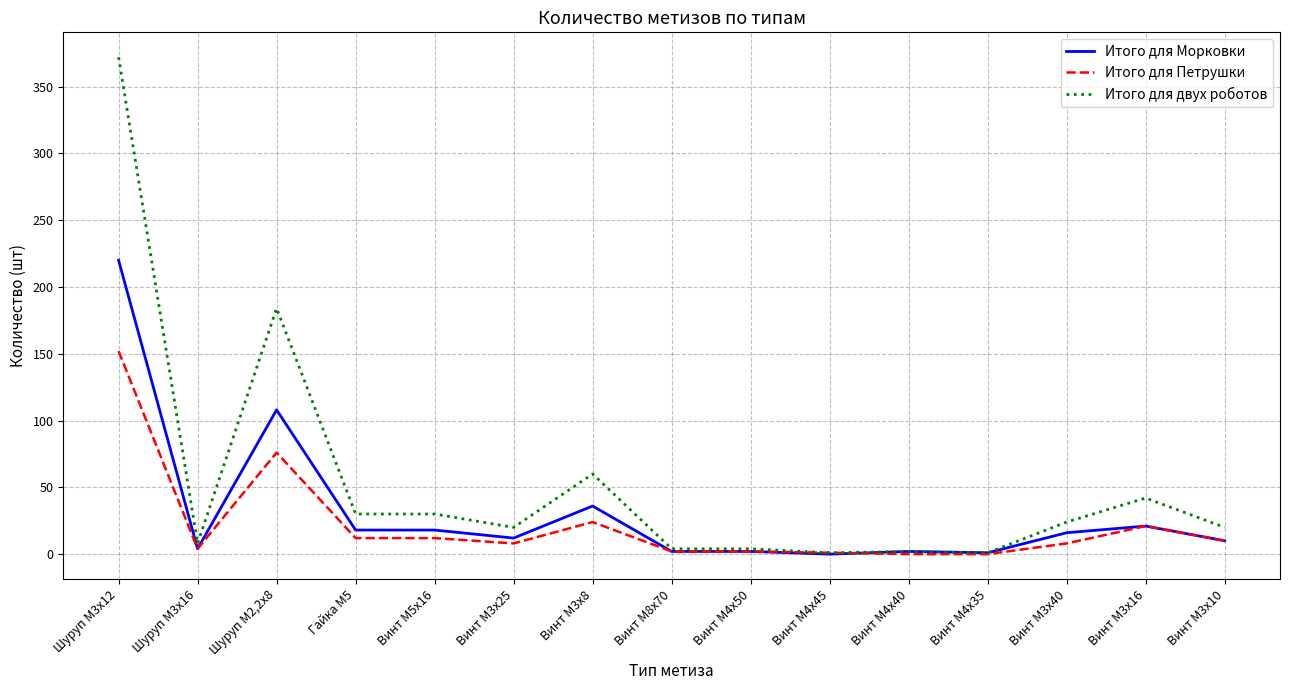

Does the chart display data point markers on the line(s)?

No